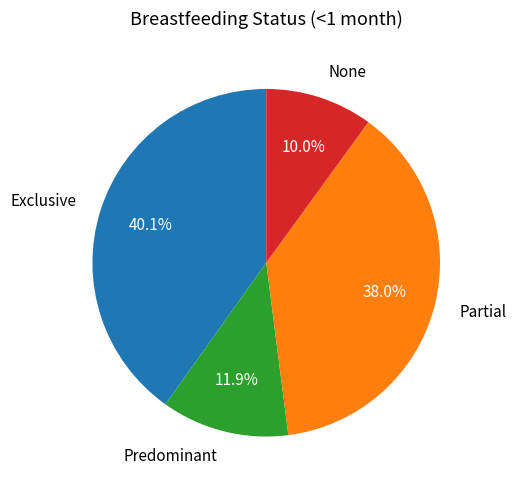

Is it true that None is 1% of the pie?

False